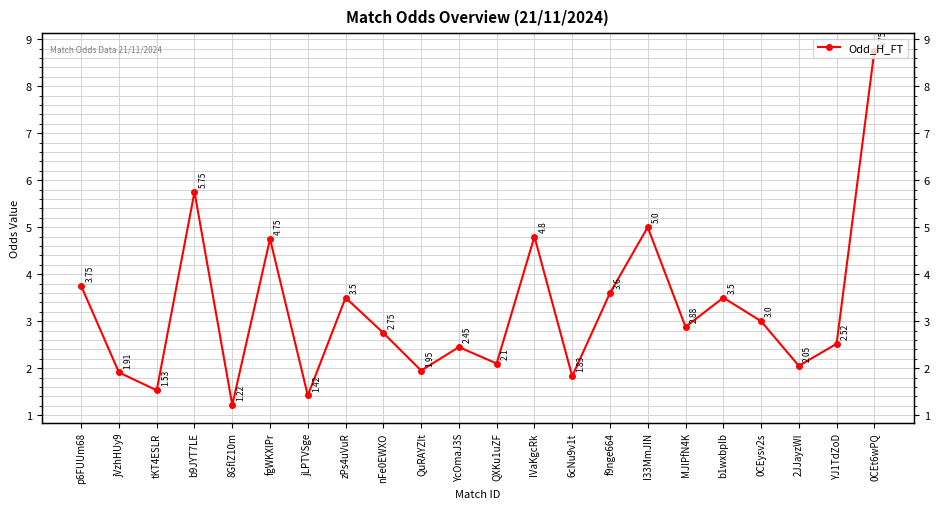

What is the difference between the second highest and minimum values?

4.5